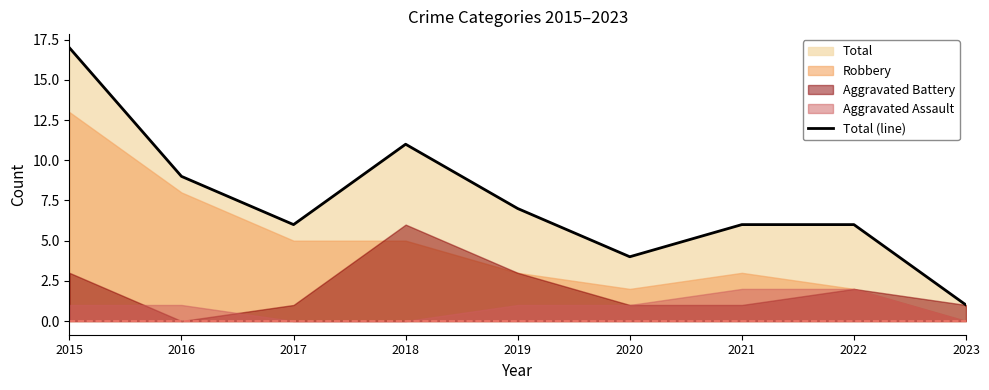

The chart shows a value of 11 at 2018. True or false?

True